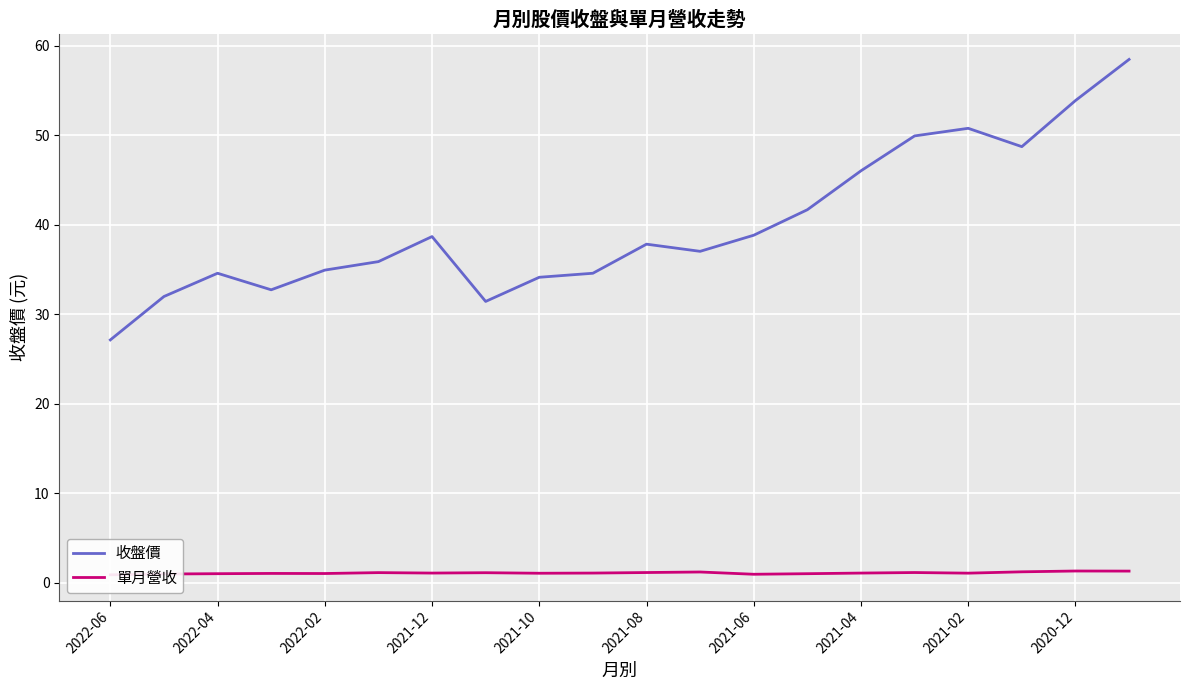

Is it true that 收盤價 equals 50.8 at 2021-06?

False